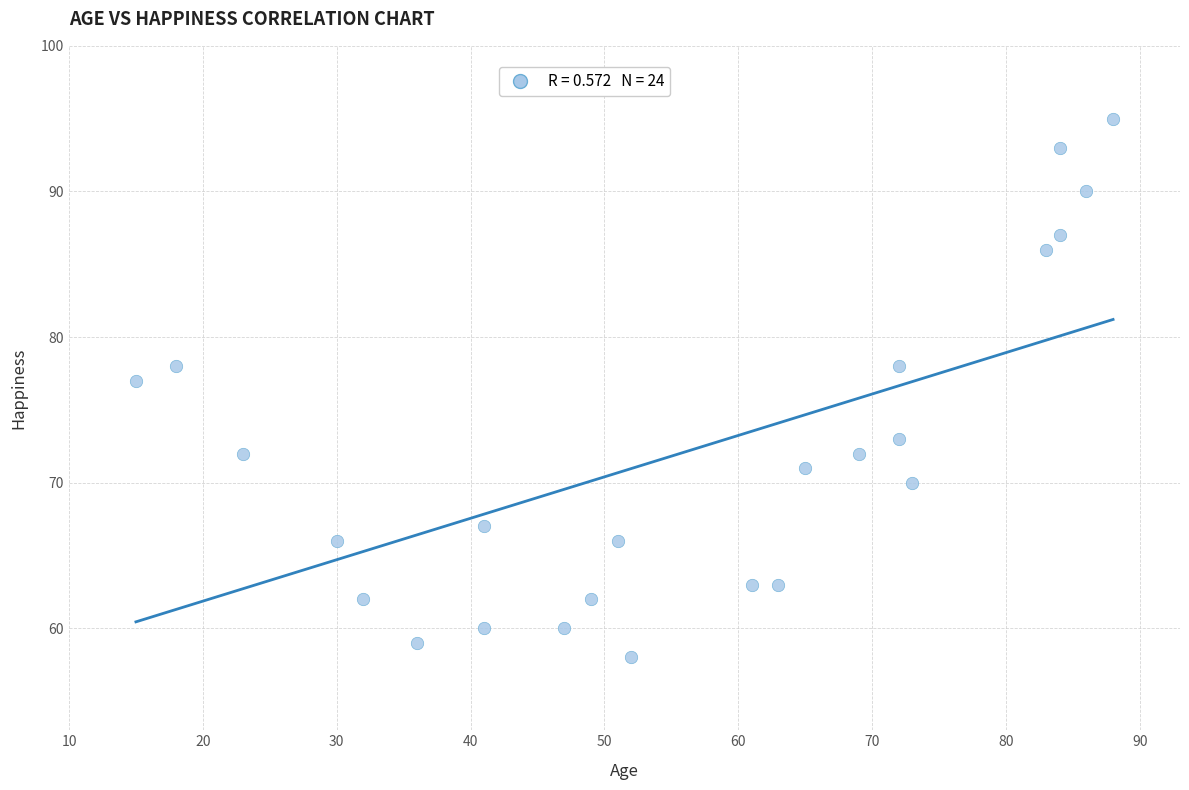

What is the range of Y values (max minus min)?

37